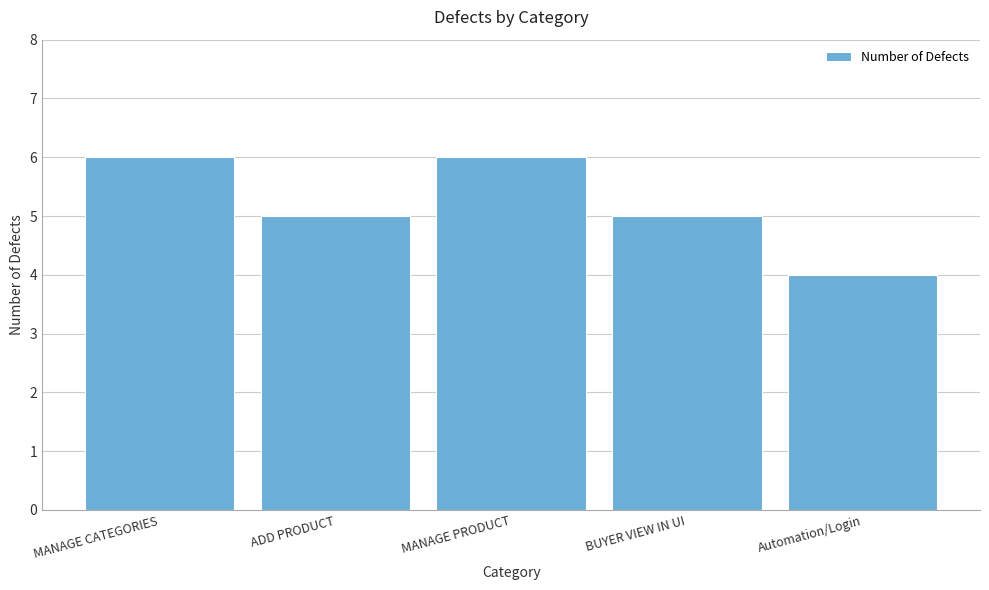

Reading left to right, list all the values displayed in this chart.

6	5	6	5	4